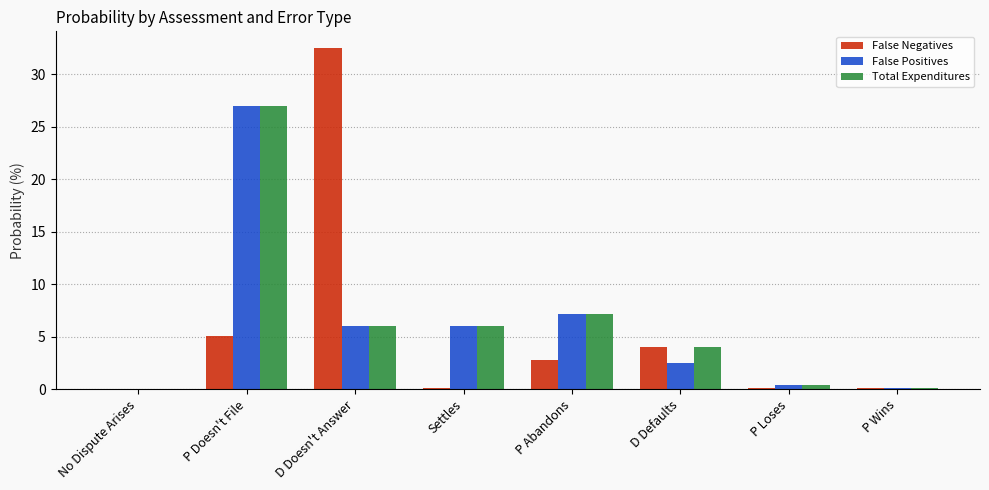

How many values in the False Negatives series exceed 2?

4